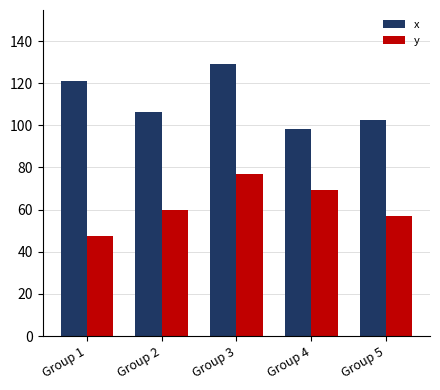

What is the total value across all series at Group 4?

167.4